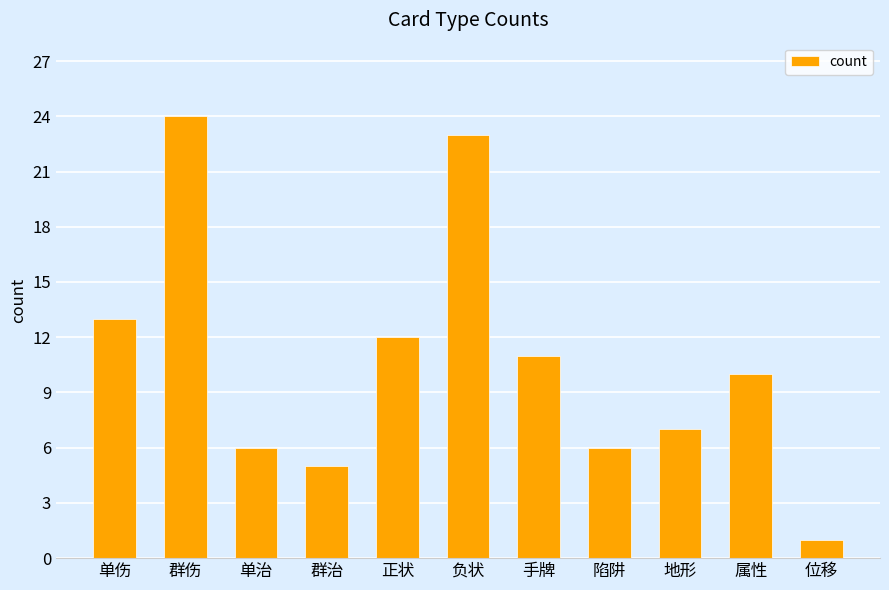

Count the number of categories in the chart.

11